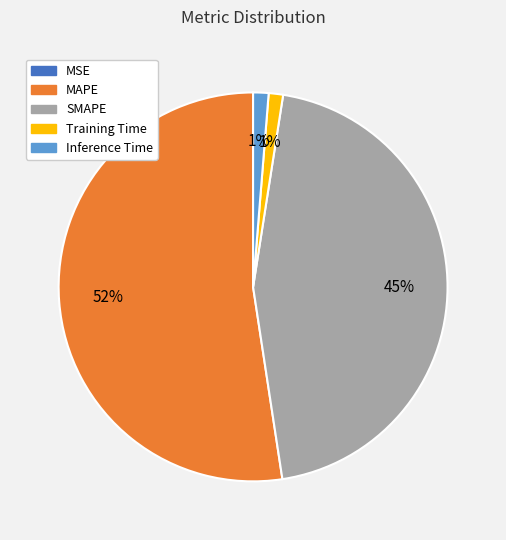

What percentage is the Inference Time slice, to the nearest percent?

1%